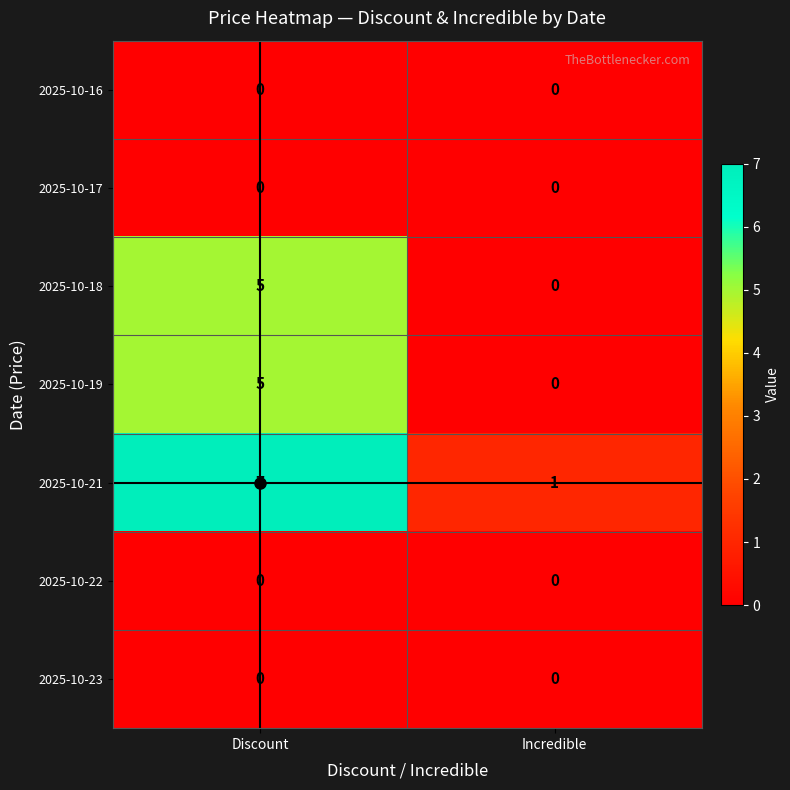

Which series has the widest spread of values?

2025-10-21